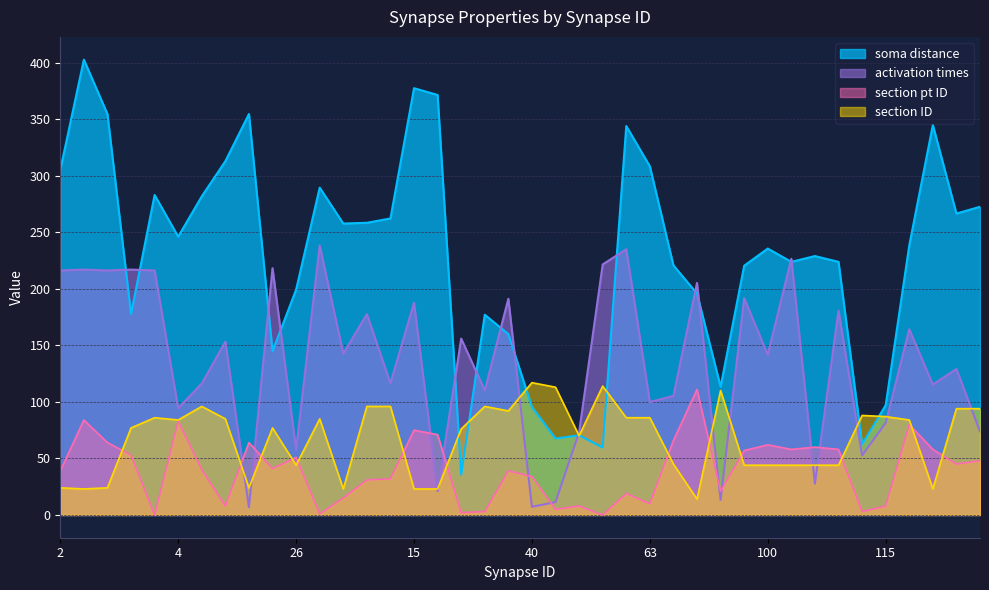

At how many categories does at least one series exceed 370?

3